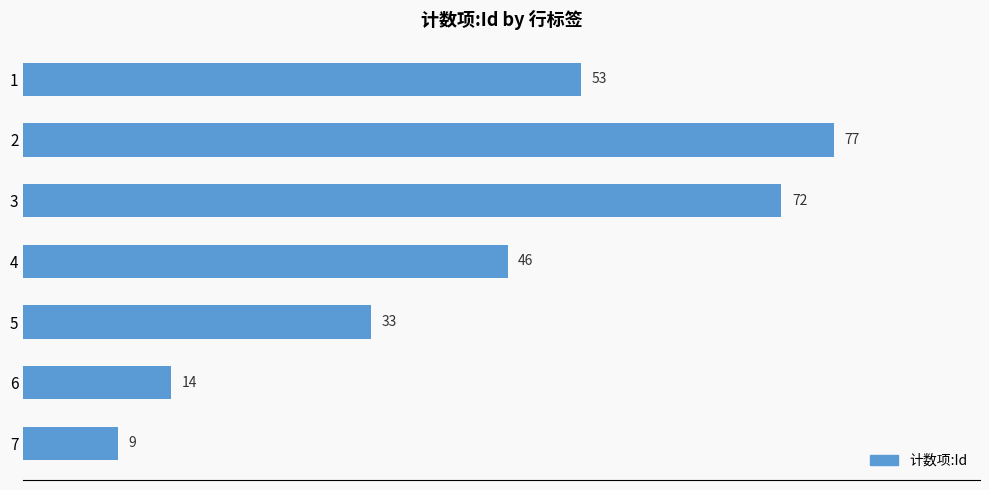

At which category does the chart reach its peak across all series?

2